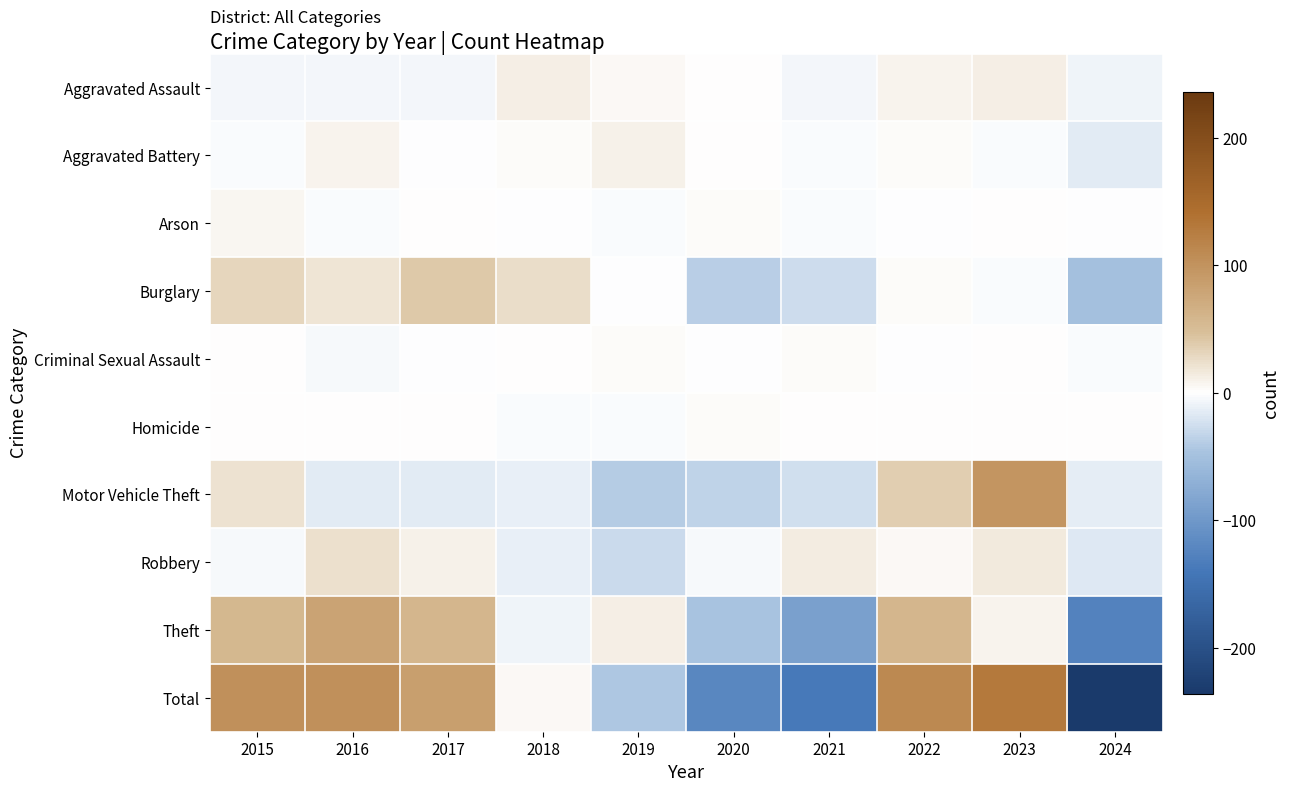

Reading right to left, list all the values displayed in this chart.

Aggravated Assault: 2024=-8.8	2023=11.2	2022=9.2	2021=-6.8	2020=0.2	2019=4.2	2018=11.2	2017=-6.8	2016=-6.8	2015=-6.8
Aggravated Battery: 2024=-16.4	2023=-3.4	2022=2.6	2021=-2.4	2020=1.6	2019=10.6	2018=3.6	2017=-1.4	2016=7.6	2015=-2.4
Arson: 2024=-1.3	2023=1.7	2022=-1.3	2021=-3.3	2020=2.7	2019=-2.3	2018=-1.3	2017=1.7	2016=-2.3	2015=5.7
Burglary: 2024=-49.9	2023=-1.9	2022=2.1	2021=-25.9	2020=-37.9	2019=-0.9	2018=24.1	2017=40.1	2016=20.1	2015=30.1
Criminal Sexual Assault: 2024=-2.6	2023=1.4	2022=-0.6	2021=2.4	2020=-1.6	2019=3.4	2018=1.4	2017=-0.6	2016=-4.6	2015=1.4
Homicide: 2024=0.0	2023=1.0	2022=0.0	2021=0.0	2020=2.0	2019=-2.0	2018=-2.0	2017=0.0	2016=0.0	2015=1.0
Motor Vehicle Theft: 2024=-13.3	2023=96.7	2022=35.7	2021=-25.3	2020=-34.3	2019=-39.3	2018=-11.3	2017=-15.3	2016=-15.3	2015=21.7
Robbery: 2024=-17.3	2023=15.7	2022=4.7	2021=13.7	2020=-5.3	2019=-28.3	2018=-12.3	2017=9.7	2016=23.7	2015=-4.3
Theft: 2024=-126.5	2023=7.5	2022=58.5	2021=-89.5	2020=-47.5	2019=11.5	2018=-8.5	2017=58.5	2016=80.5	2015=55.5
Total: 2024=-236.1	2023=129.9	2022=110.9	2021=-137.1	2020=-120.1	2019=-43.1	2018=4.9	2017=85.9	2016=102.9	2015=101.9